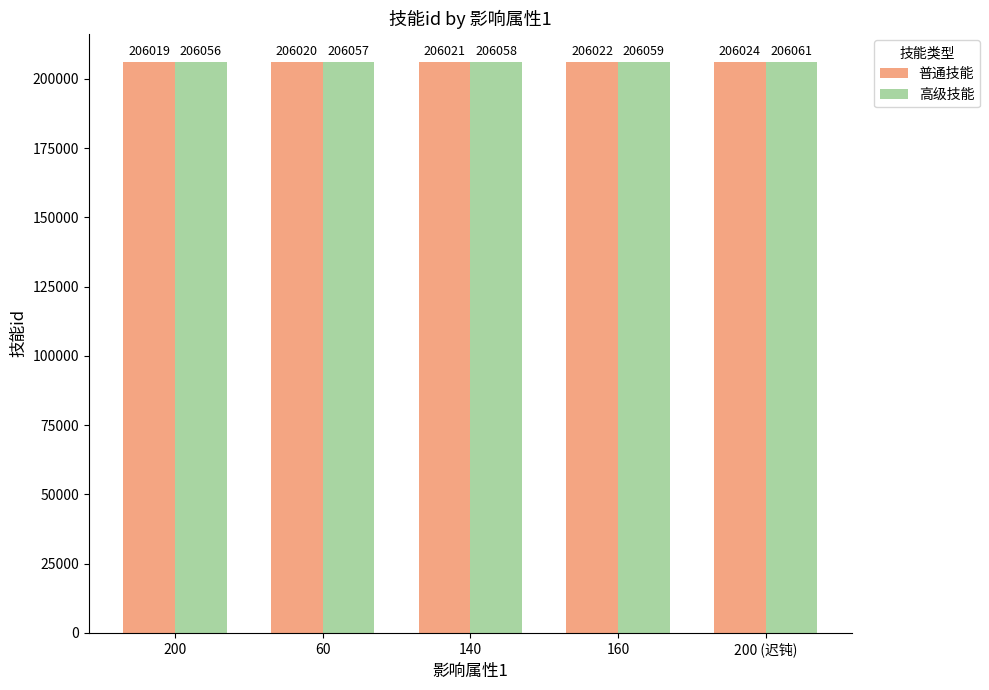

What is the label of the 5th bar from the right?

200